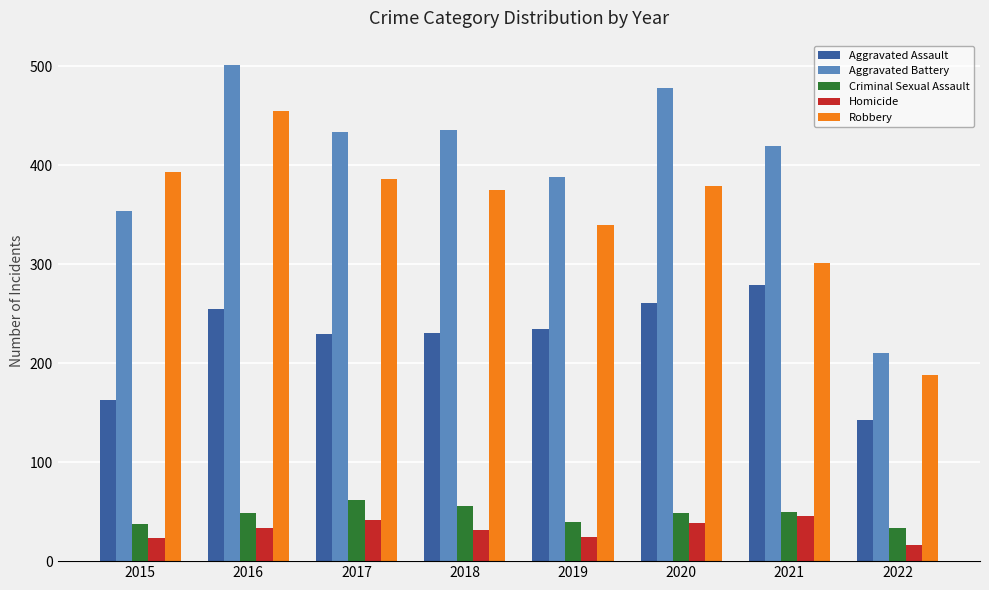

What is the sum of all Criminal Sexual Assault values?

377